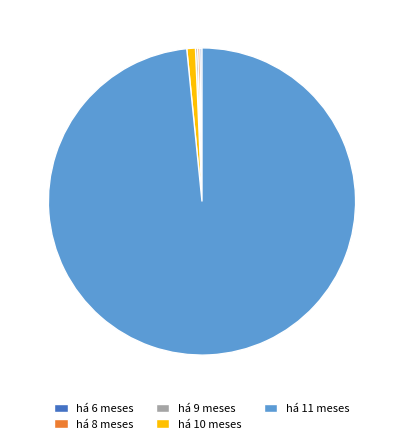

True or false: há 10 meses accounts for 1% of the total.

True